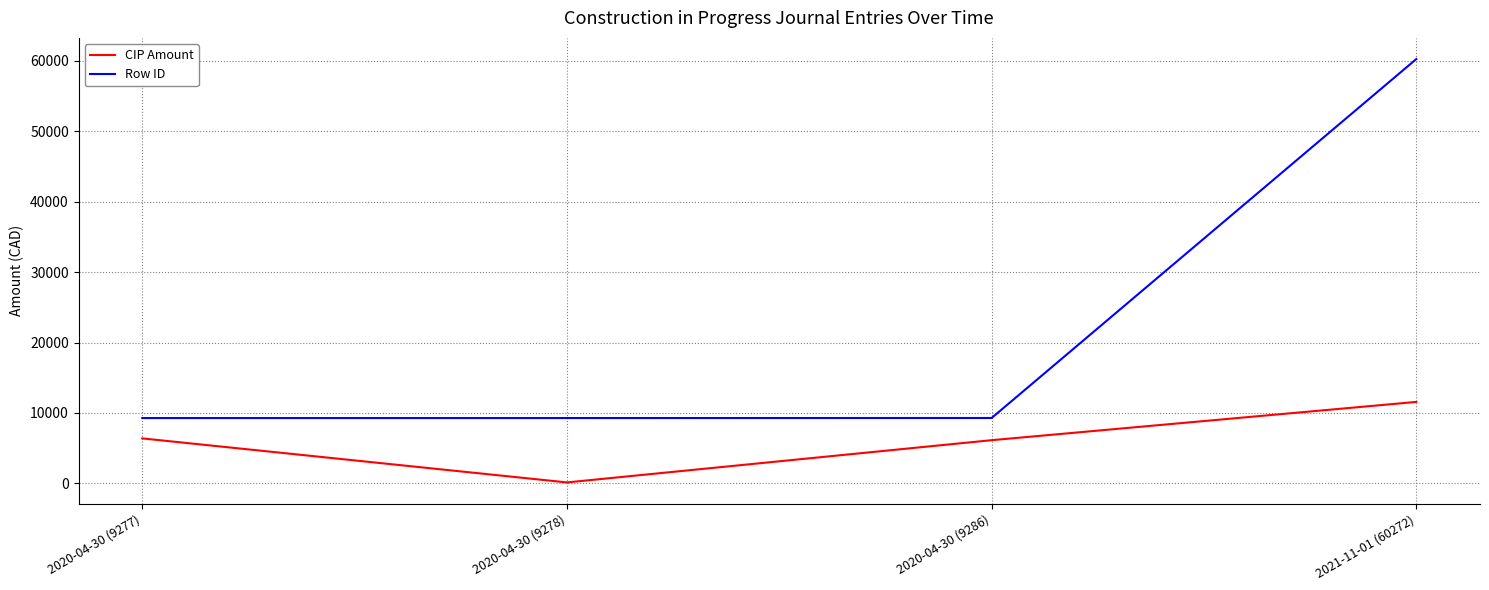

Which series has the widest spread of values?

Row ID